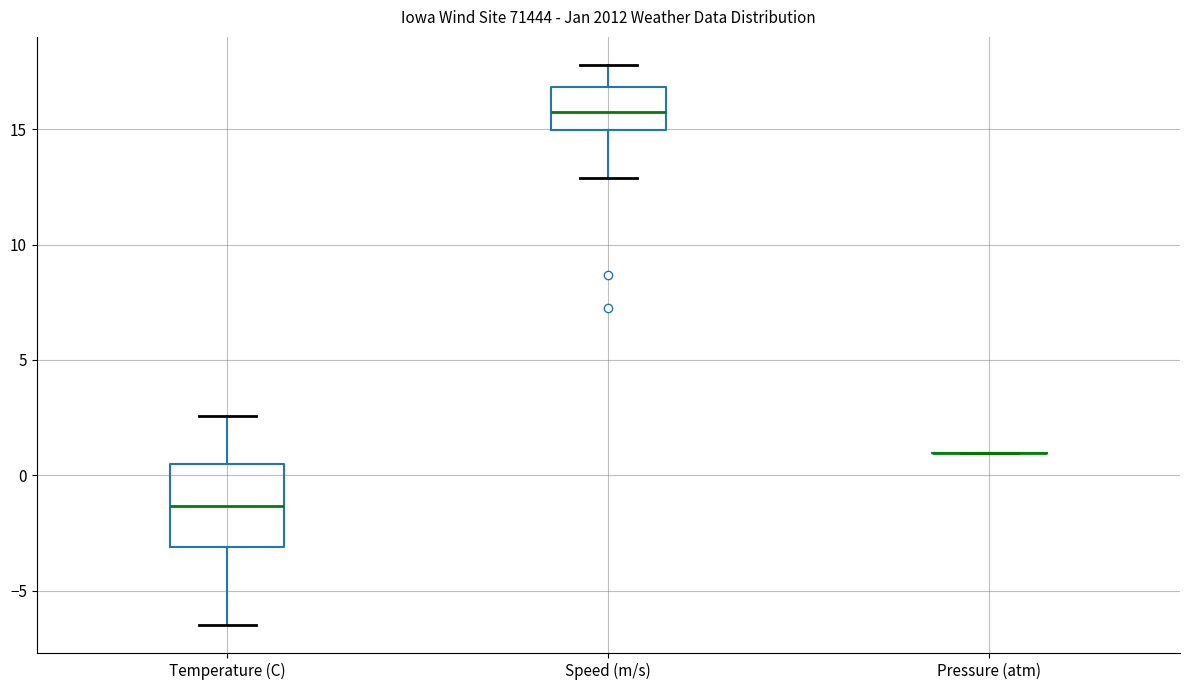

Where is the lower edge of the box for Temperature (C) on the y-axis? The values are not printed on the chart, so give them approximately, as read against the axis.

-3.0